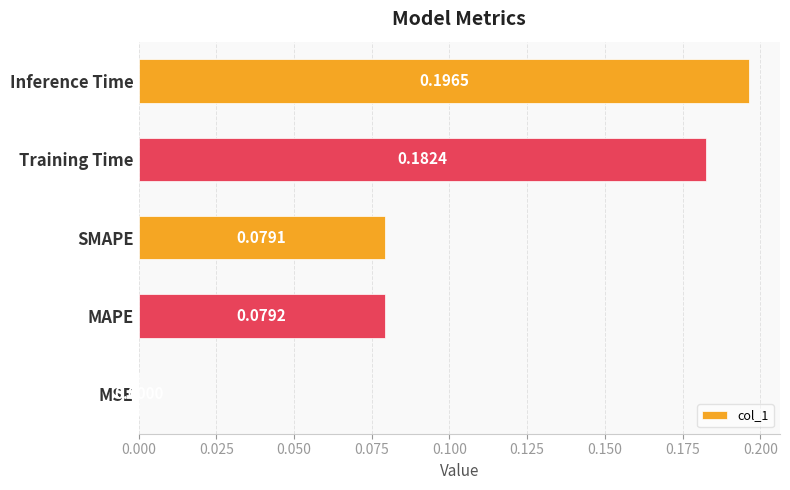

Are the bars horizontal?

Yes